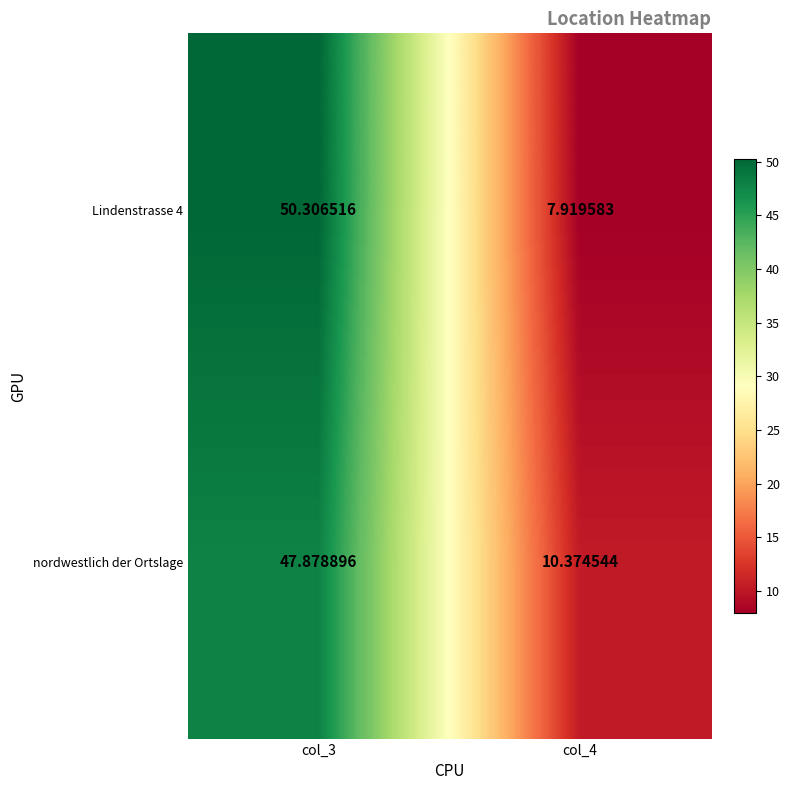

What is the smallest value displayed?

7.9